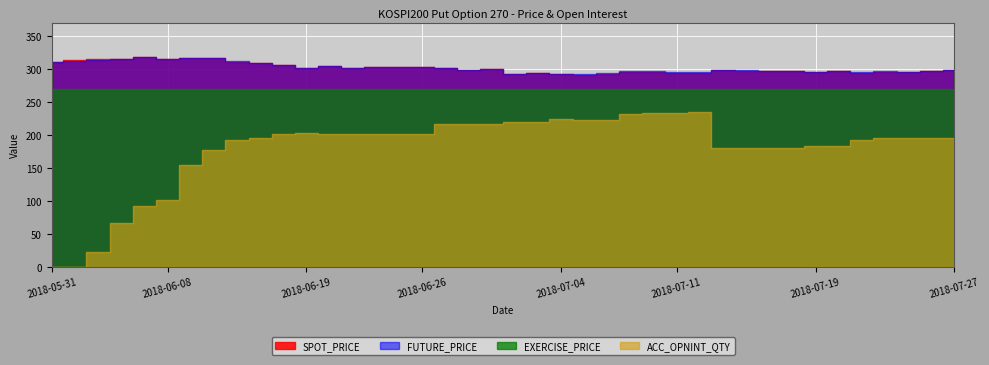

What is the label of the 4th point from the right?

2018-07-24